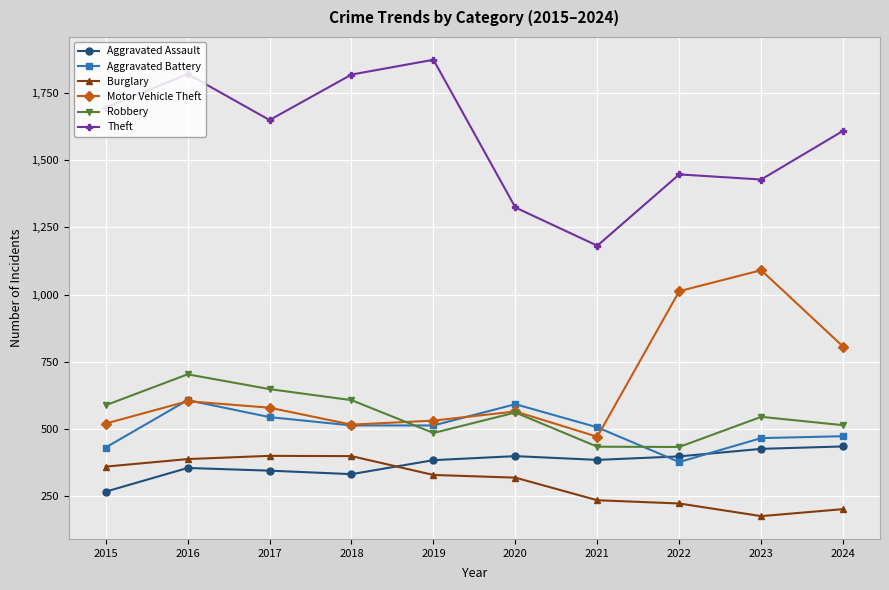

At 2024, list the series in order from smallest to largest.

Burglary, Aggravated Assault, Aggravated Battery, Robbery, Motor Vehicle Theft, Theft